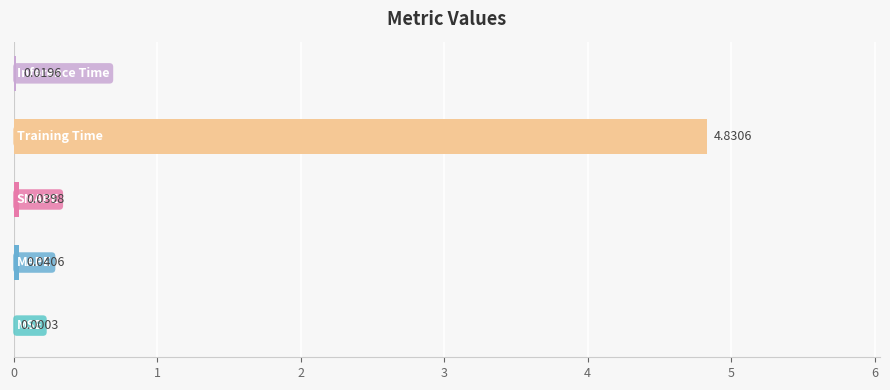

What is the sum of all values?

4.9